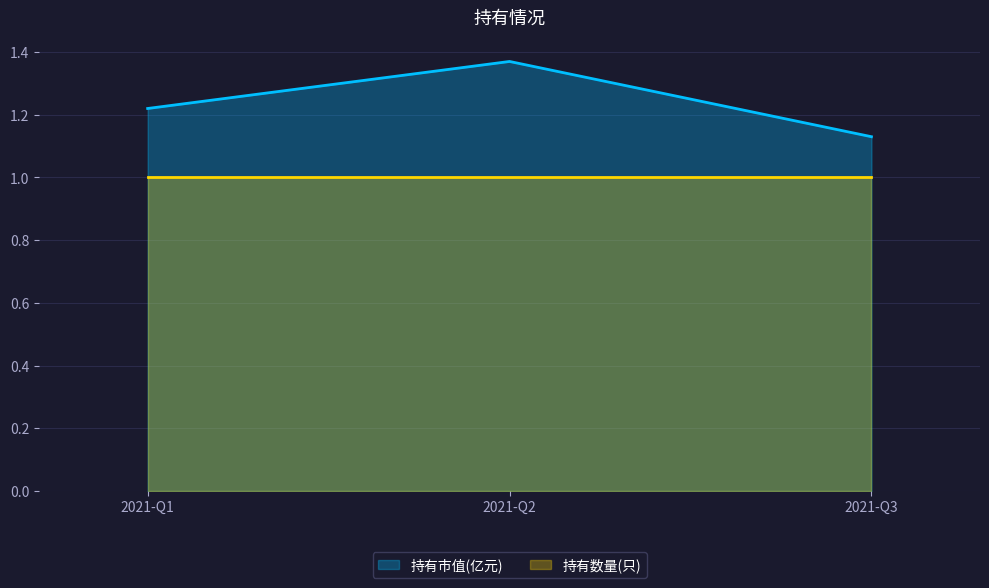

Does the chart display data point markers on the line(s)?

No